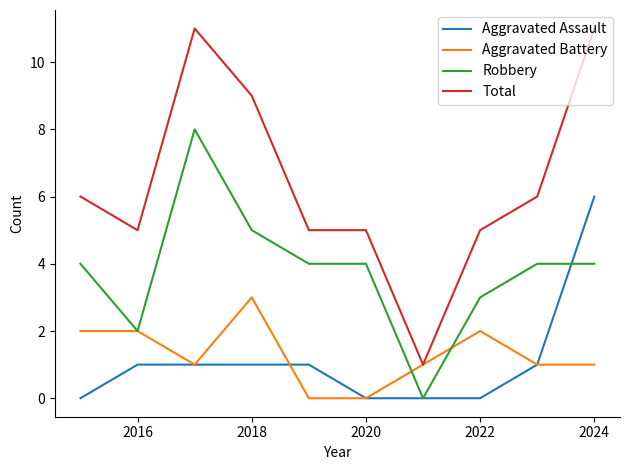

Which series has the largest total across all categories?

Total